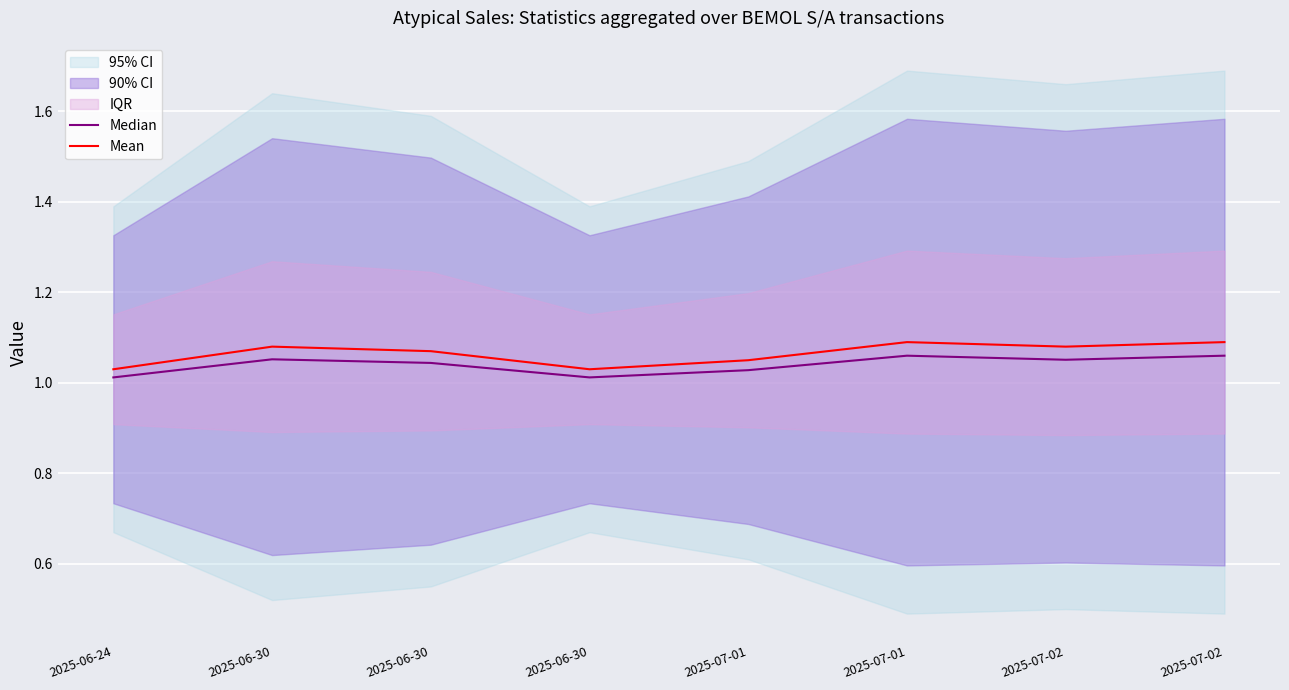

At 2025-06-30, list the series in order from largest to smallest.

Mean, Median